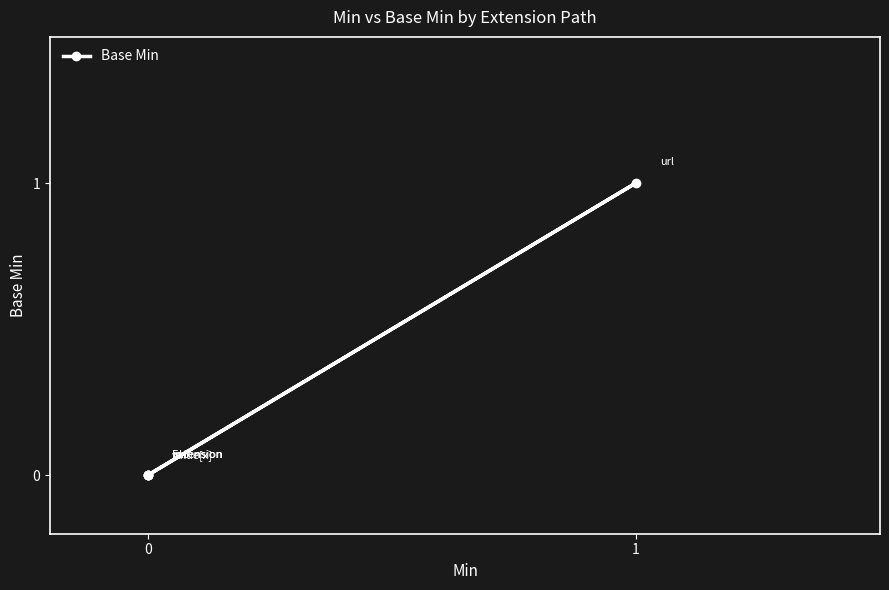

The chart shows a value of 2 at 1. True or false?

False